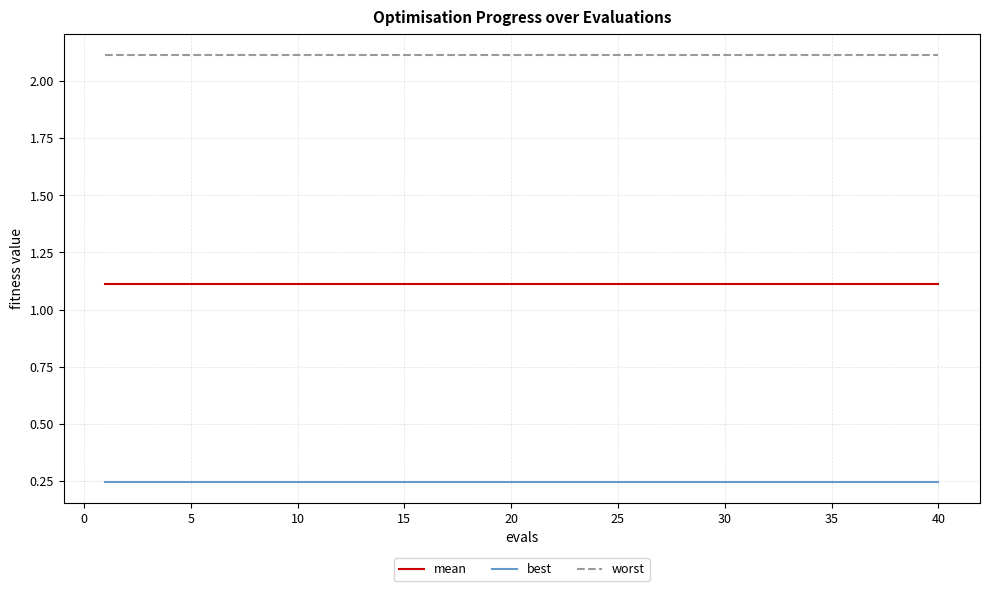

Which series has the largest total across all categories?

worst